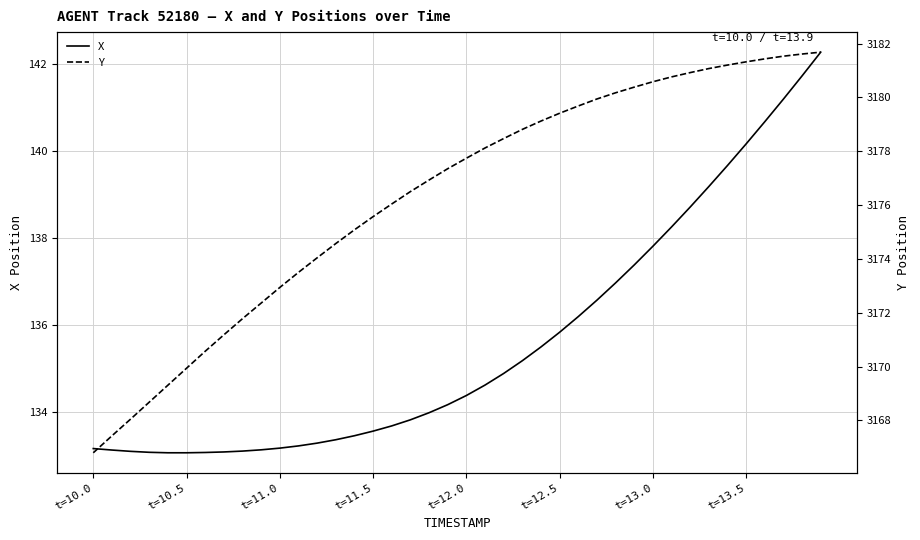

True or false: X has more than 0 points higher than both neighbors.

False